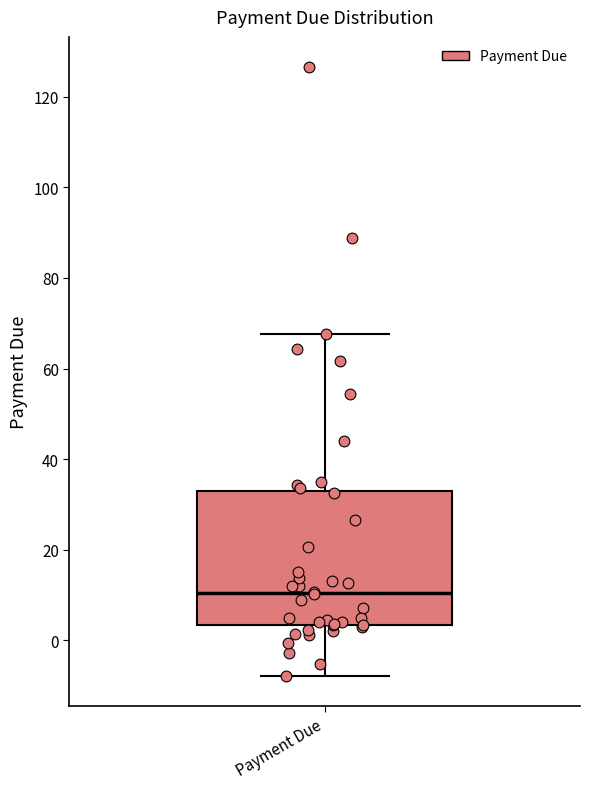

Where is the upper edge of the box for Payment Due on the y-axis? The values are not printed on the chart, so give them approximately, as read against the axis.

32